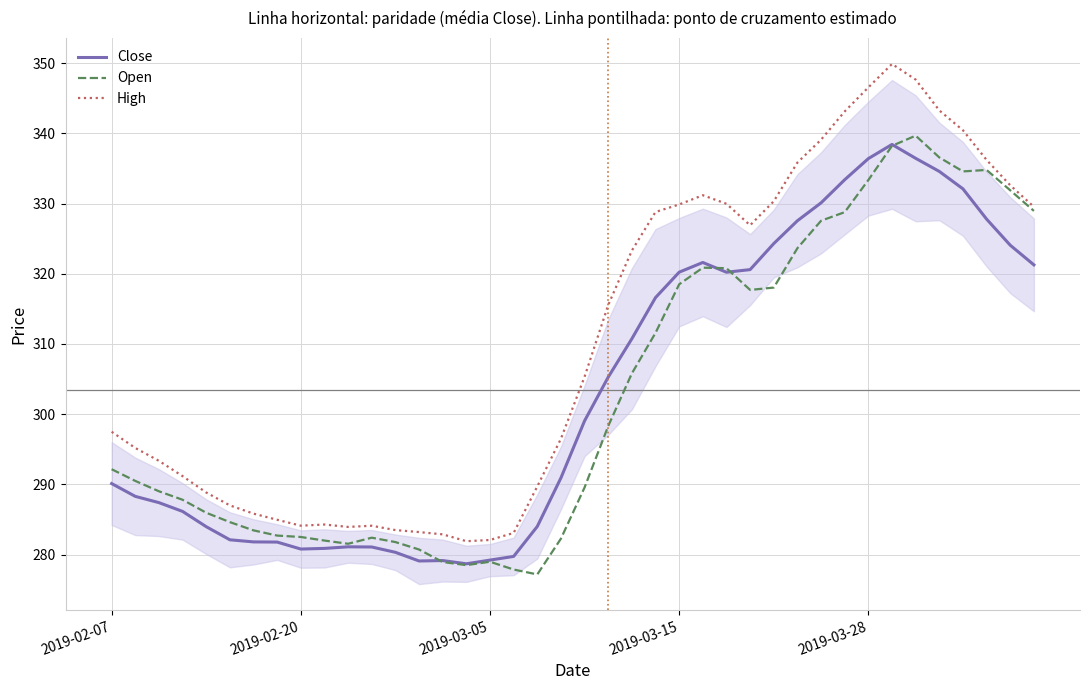

The High series shows 349.9 at 33. True or false?

True